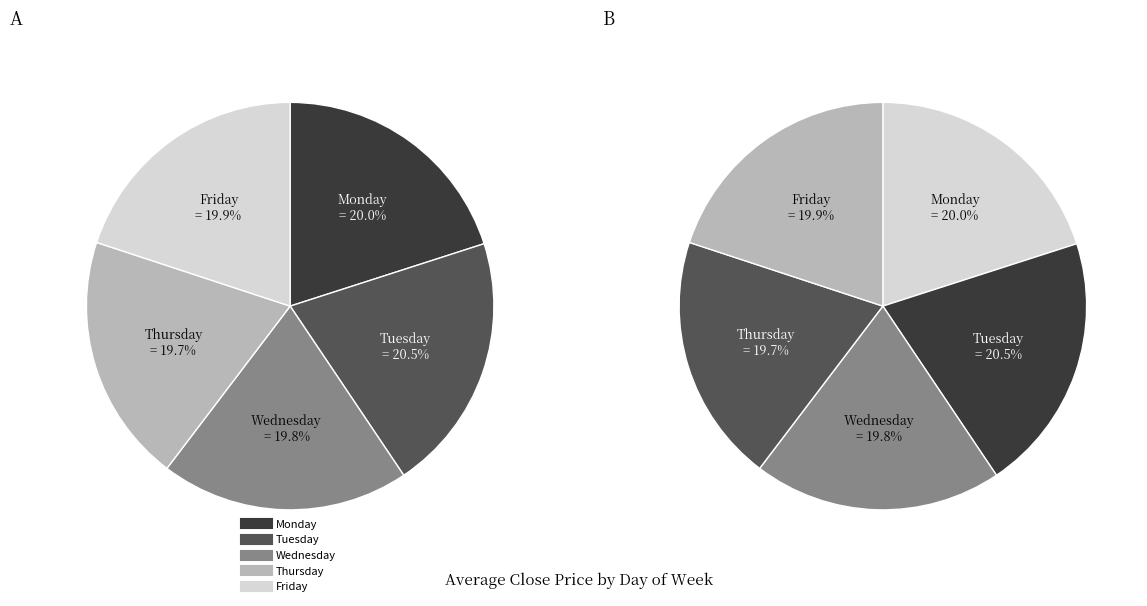

Is there a majority slice in this chart?

No